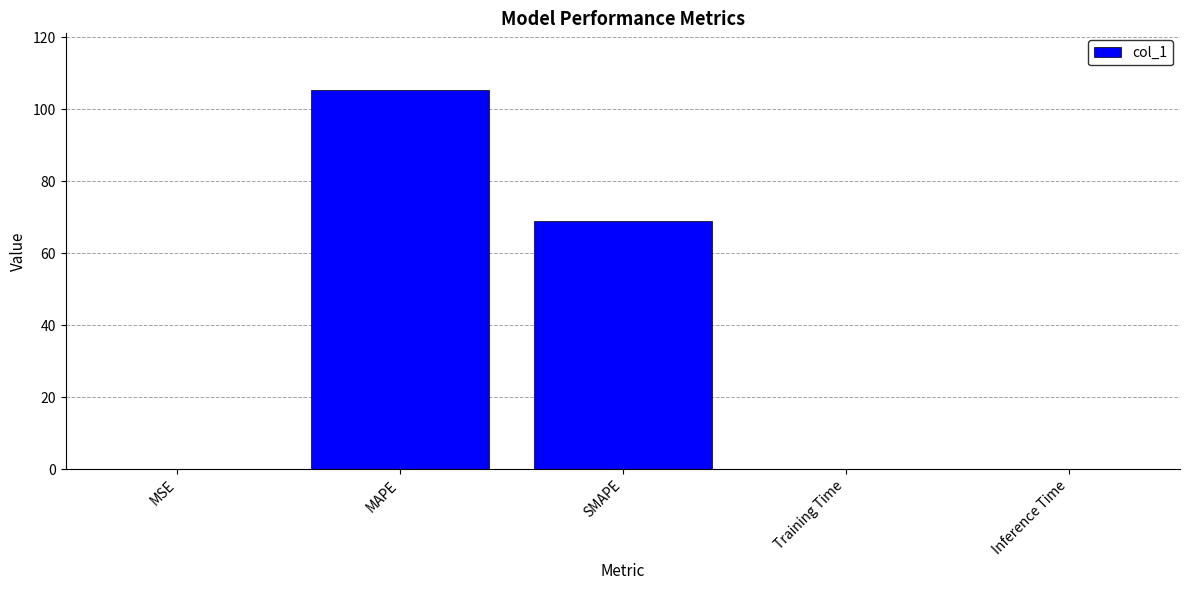

The value at SMAPE is 69.0. True or false?

True